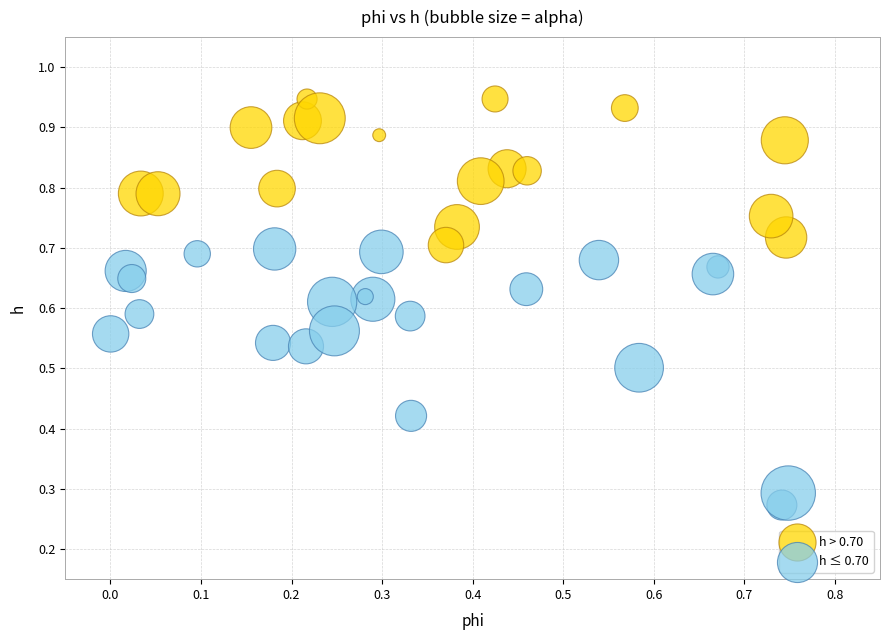

Which series contains the highest Y value?

h > 0.70